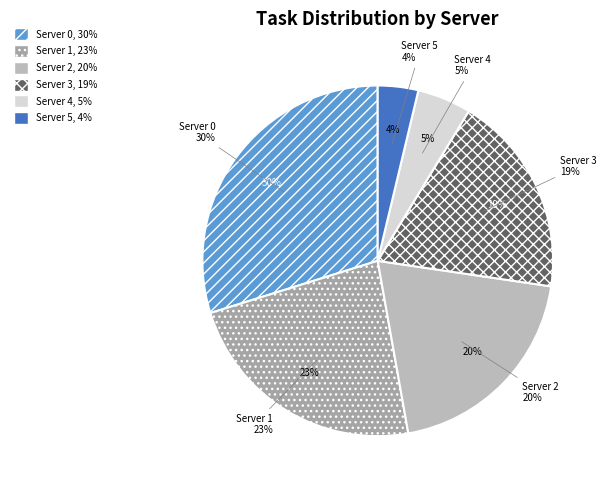

What portion of the pie excludes Server 0?

70.2%